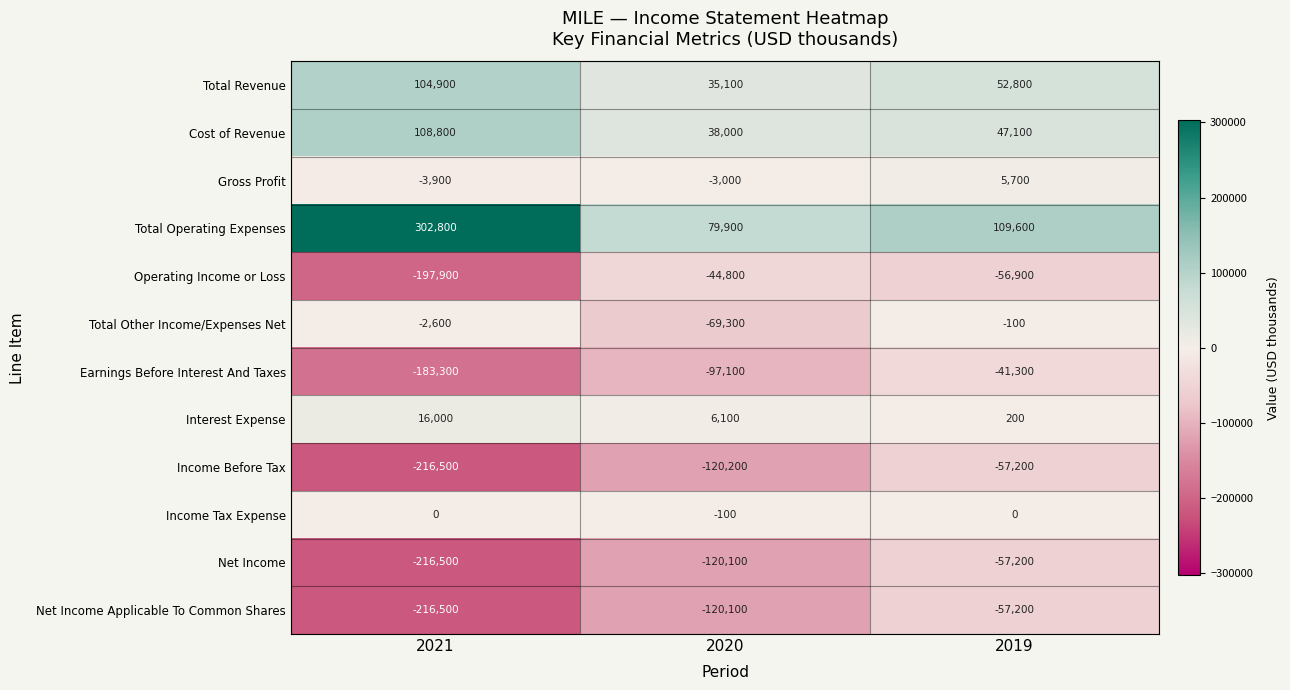

What is the total value across all series at 2019?

-54500